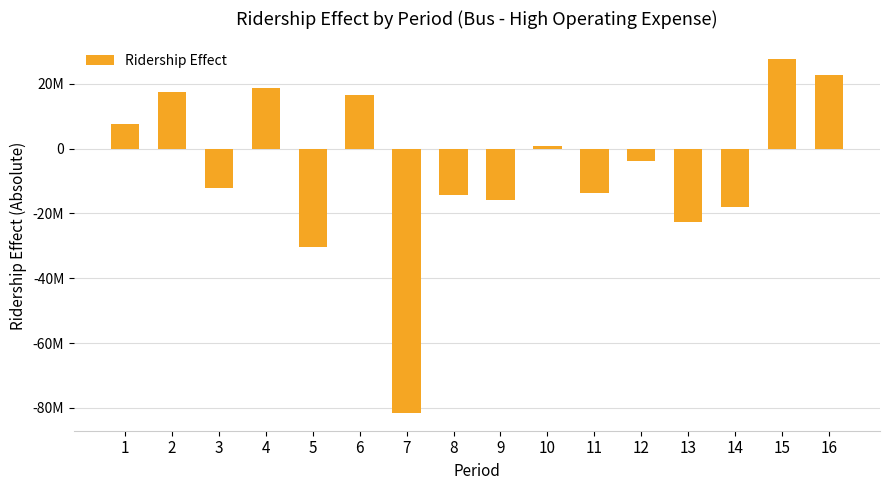

Does the chart contain any negative values?

Yes